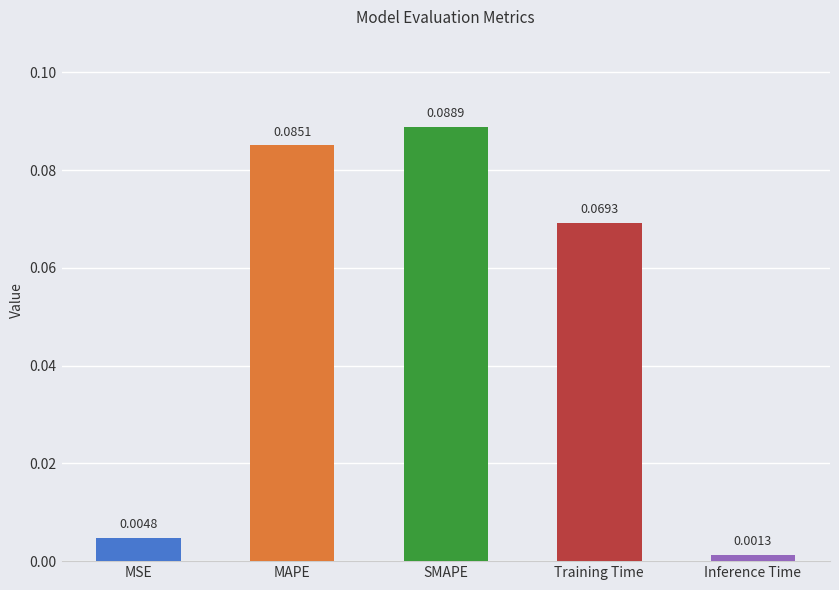

What is the change in value from MSE to MAPE?

+0.1